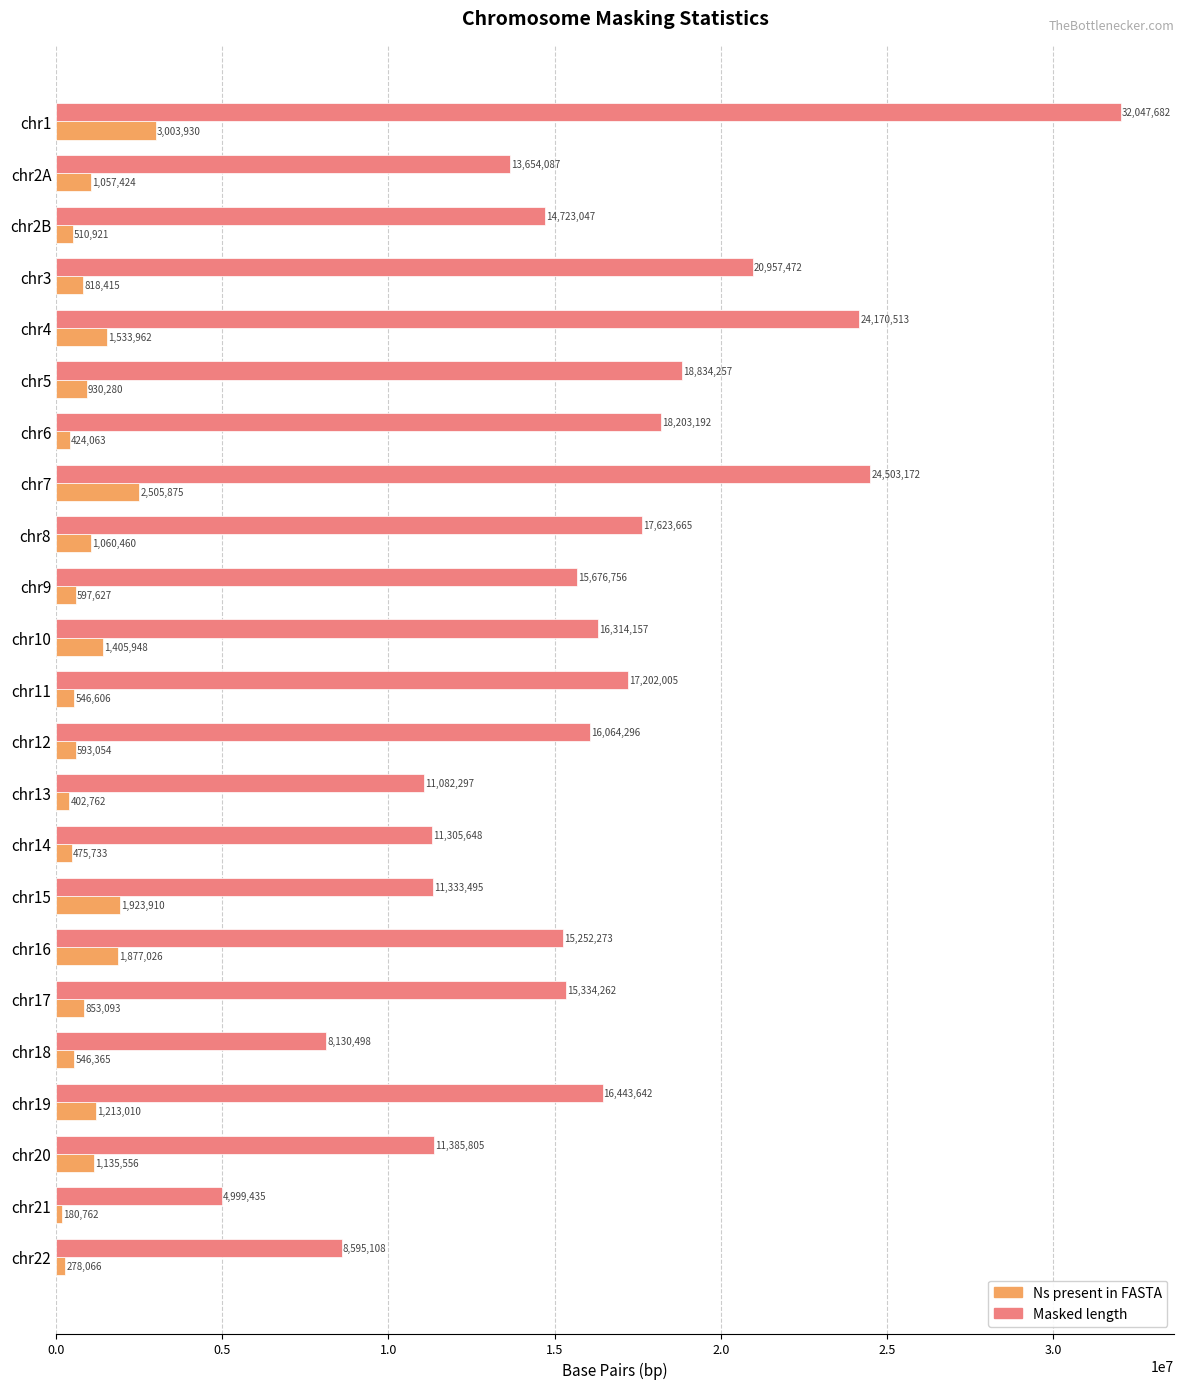

At which category is the sum across all series the highest?

chr1